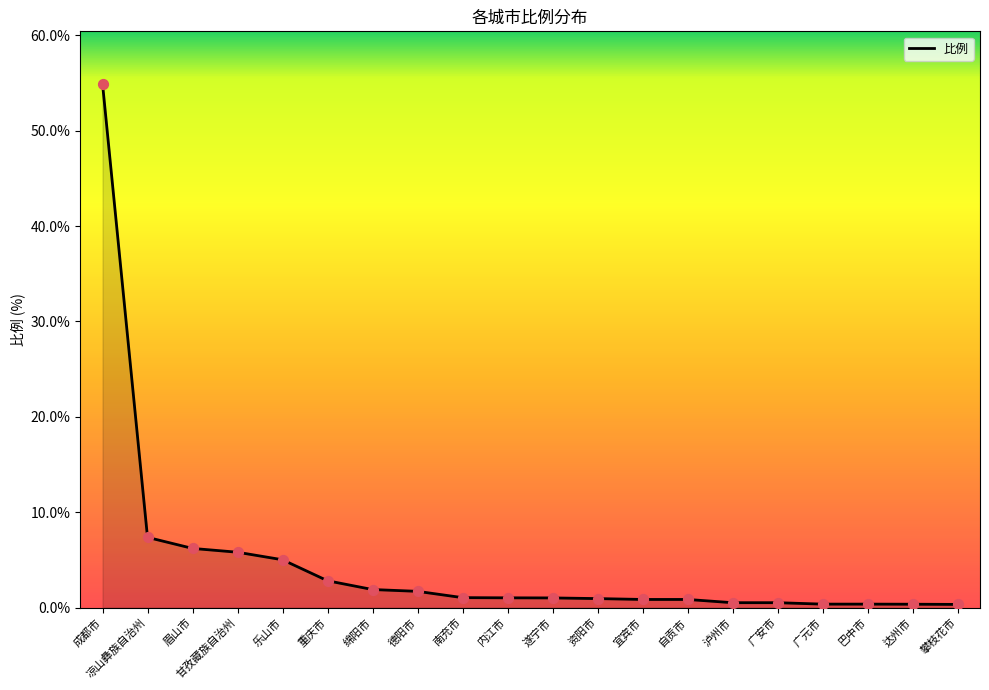

What is the change in value from 重庆市 to 宜宾市?

-2.0